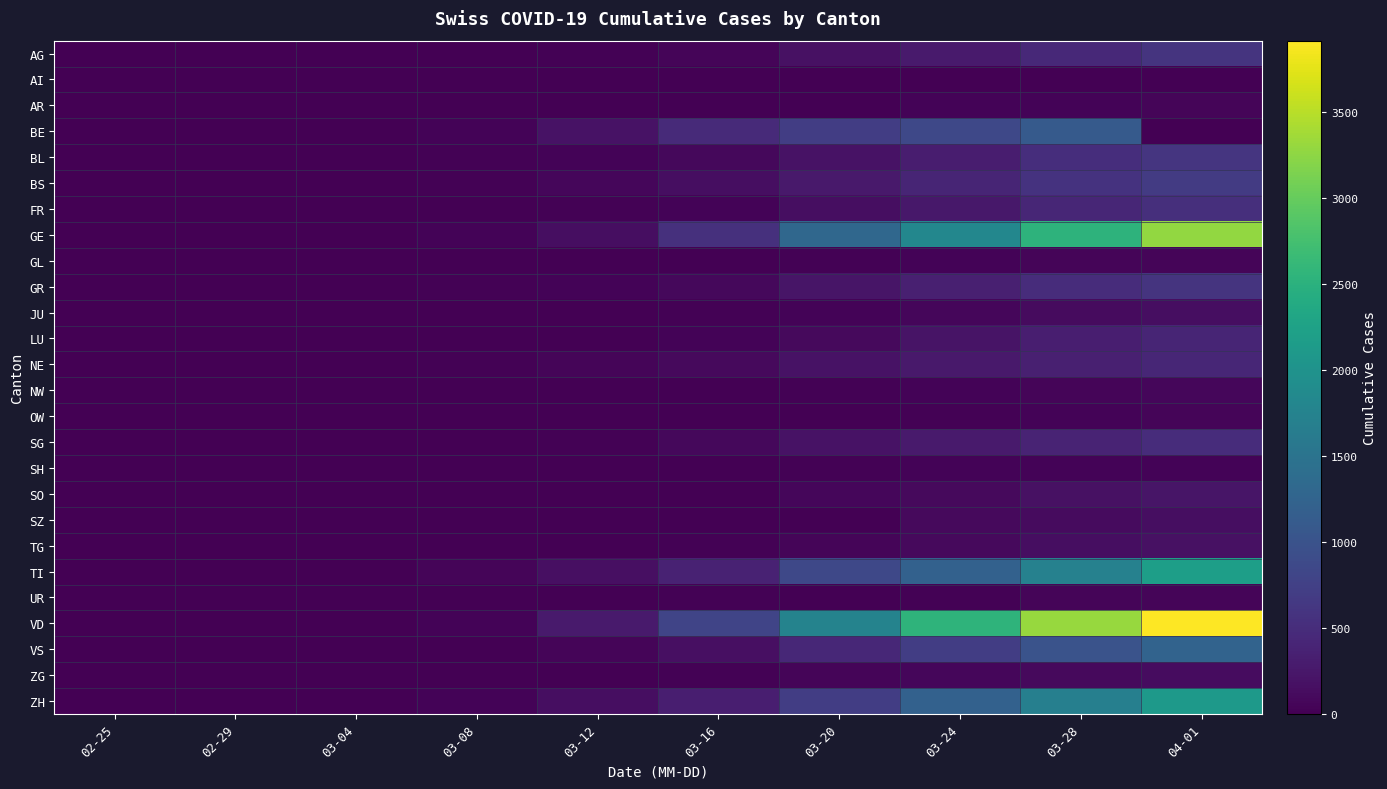

Which label corresponds to the largest value in the chart?

04-01